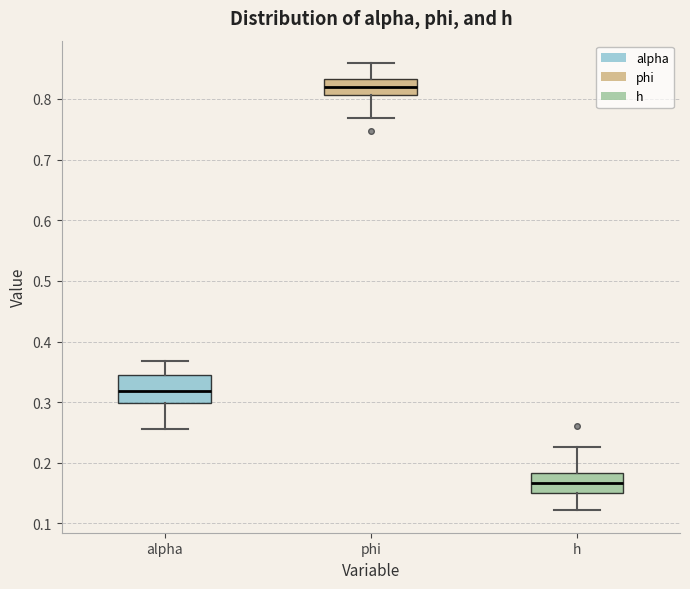

Reading left to right, transcribe this box plot: for each box, give where its median line is, the range the box spans, and where its two whiskers end, as read against the y-axis. The values are not printed on the chart, so give them approximately, as read against the axis.

alpha: median 0.32, box 0.30 to 0.35, whiskers 0.26 to 0.37
phi: median 0.82, box 0.81 to 0.83, whiskers 0.77 to 0.86
h: median 0.17, box 0.15 to 0.18, whiskers 0.12 to 0.23